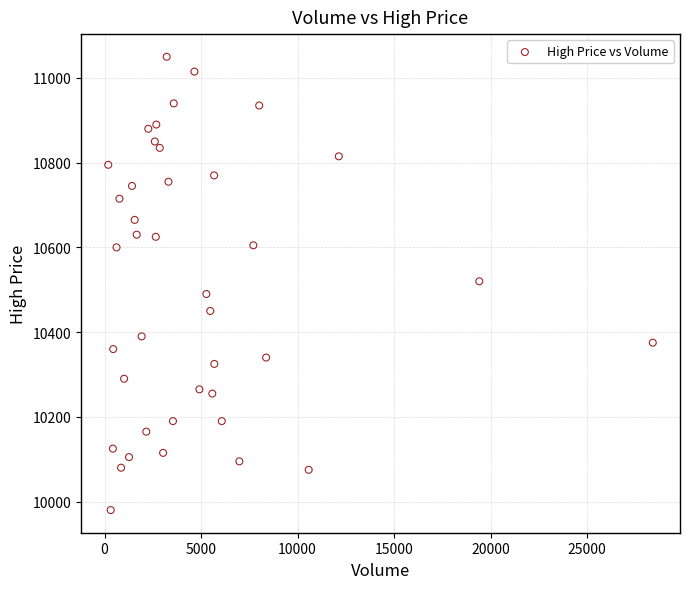

What is the range of X values (max minus min)?

28212